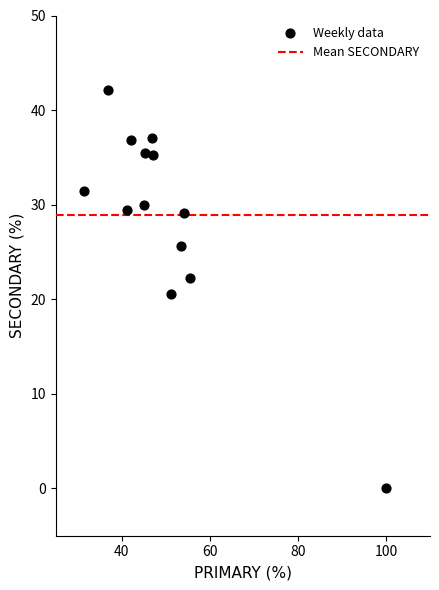

What is the range of X values (max minus min)?

68.5